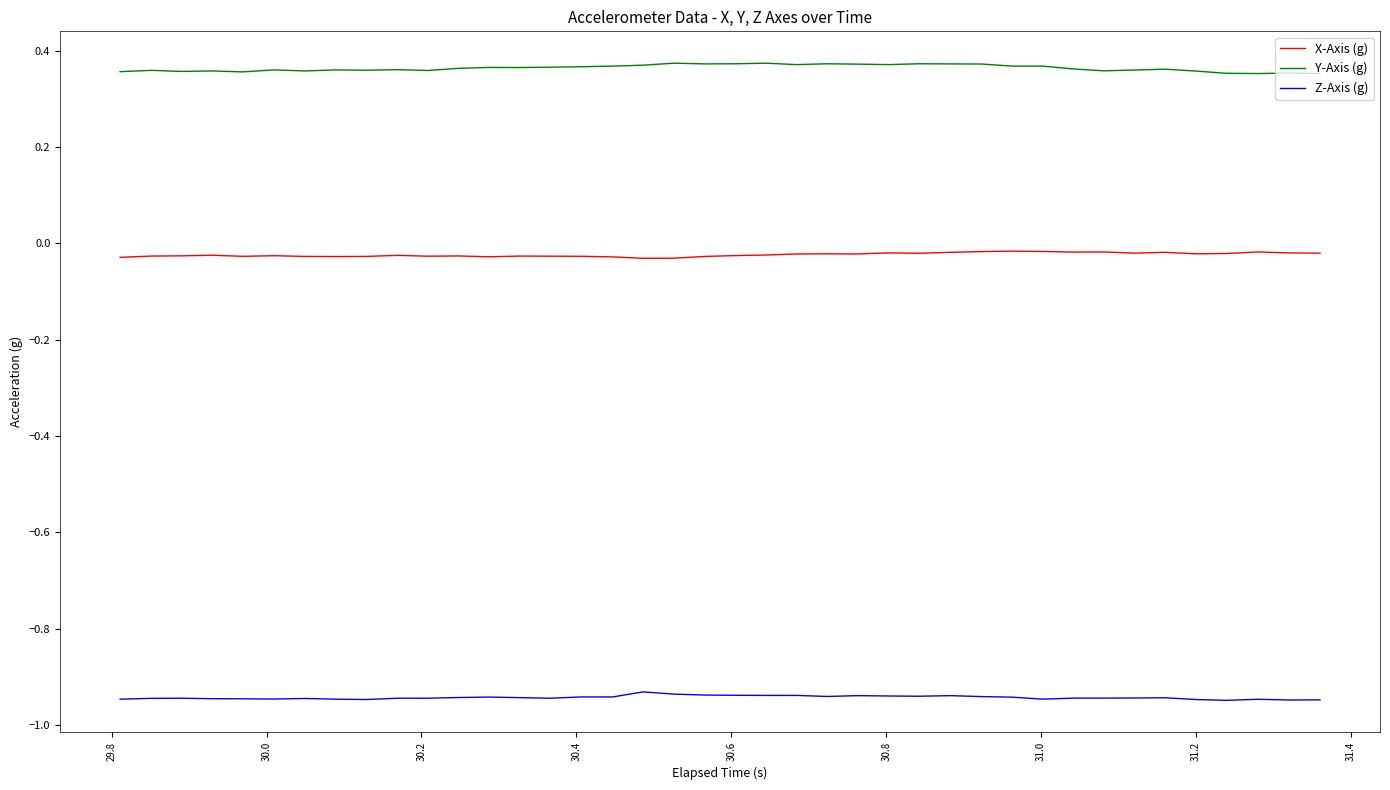

List the series in order of their overall mean, highest first.

Y-Axis (g), X-Axis (g), Z-Axis (g)